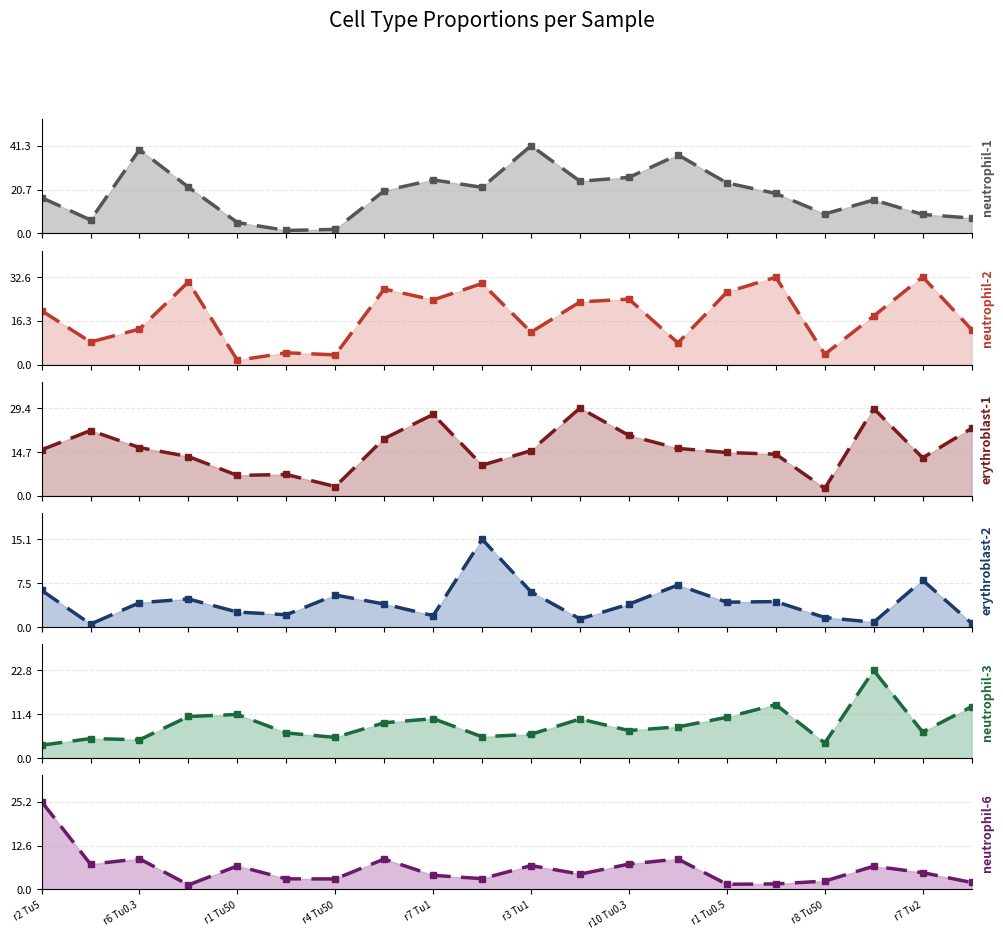

Which series has the widest spread of values?

neutrophil-1